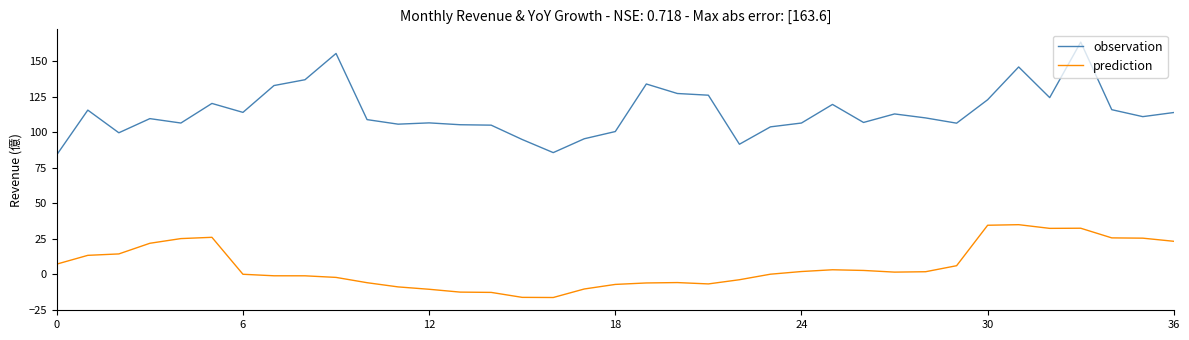

Which series has the widest spread of values?

observation